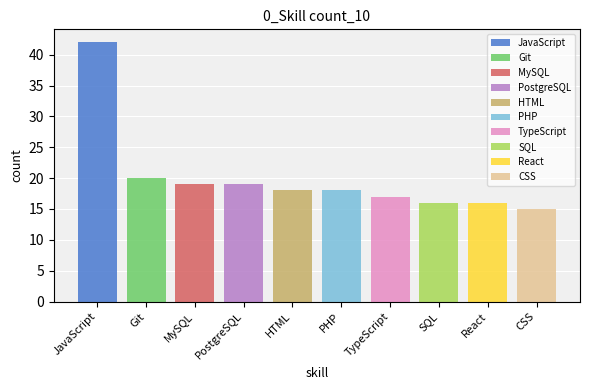

What is the ratio of the value at TypeScript to the value at PHP?

0.9